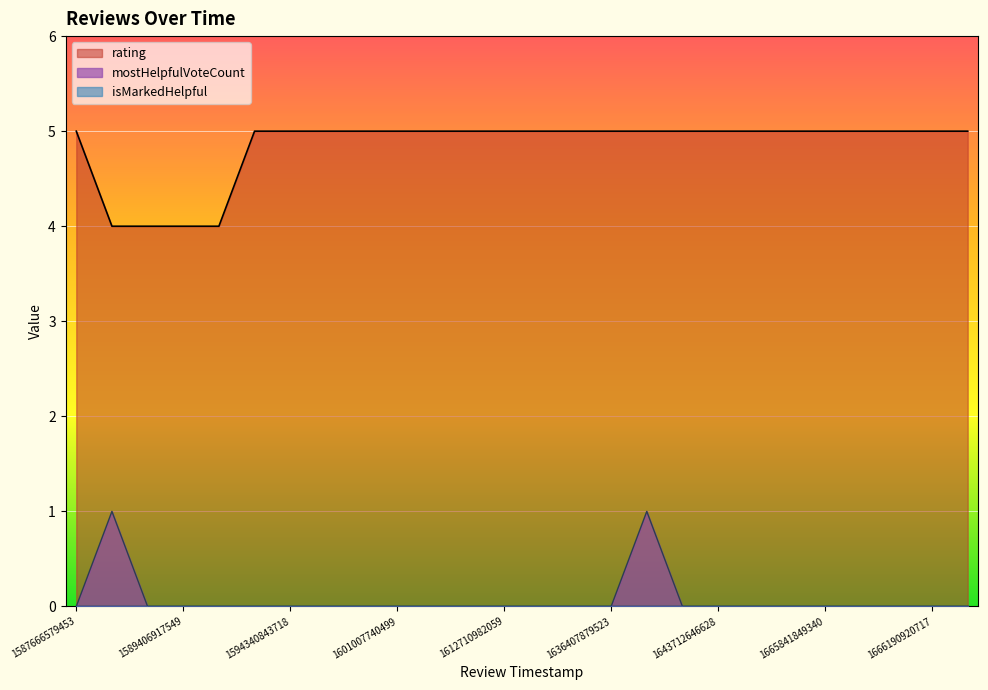

Where is isMarkedHelpful nearest to the value 0?

1589253451339